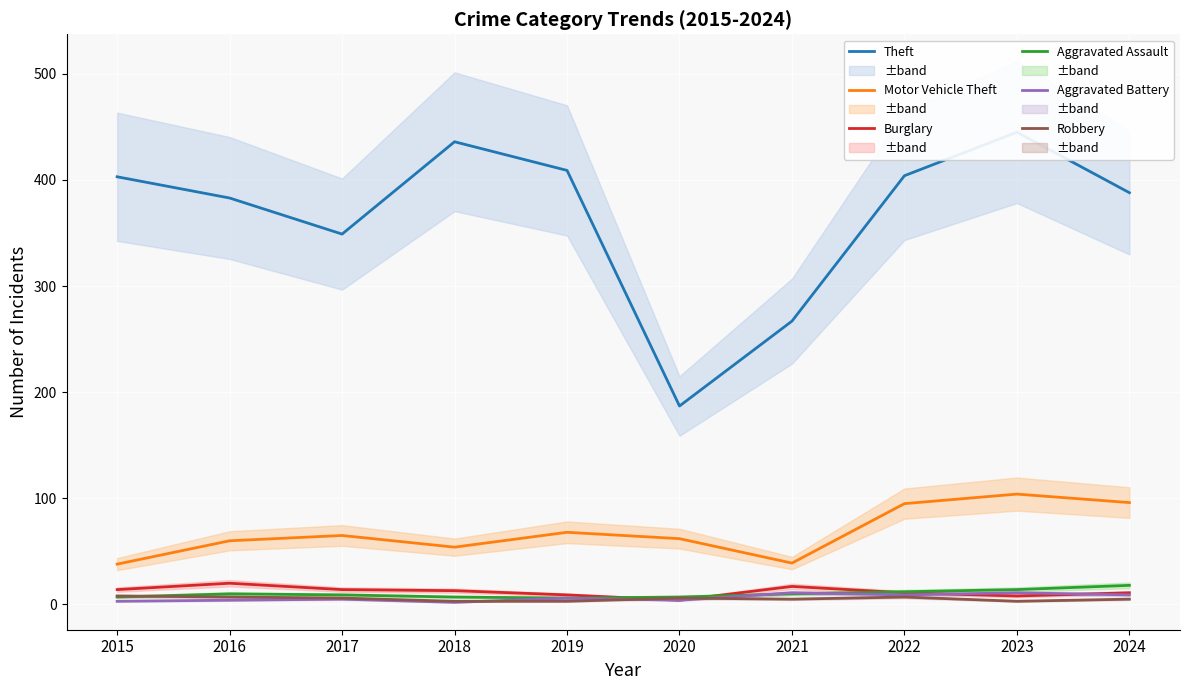

What are all the series names shown in the legend?

Theft, Motor Vehicle Theft, Burglary, Aggravated Assault, Aggravated Battery, Robbery